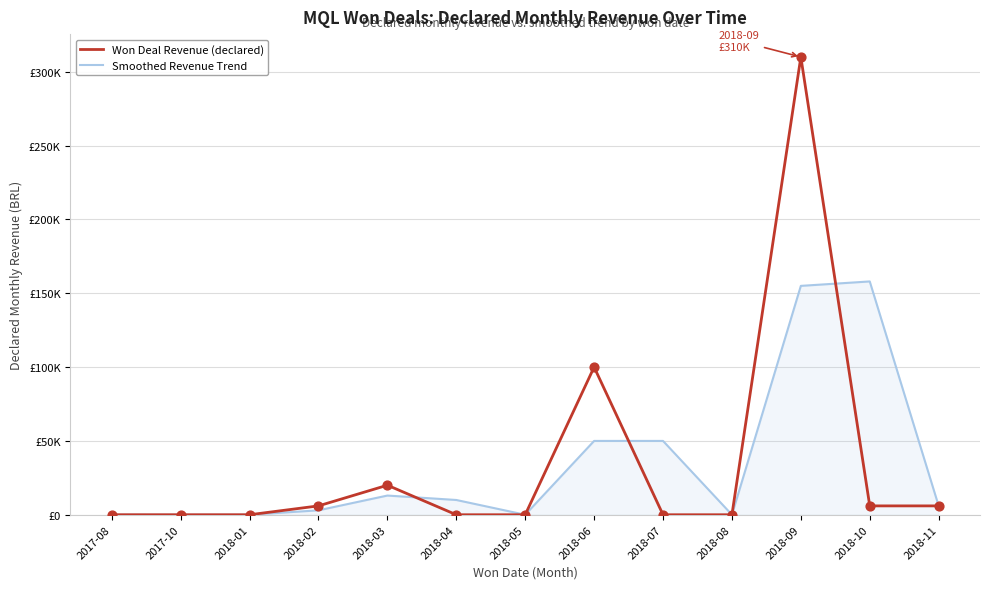

What are all the series names shown in the legend?

Won Deal Revenue (declared), Smoothed Revenue Trend